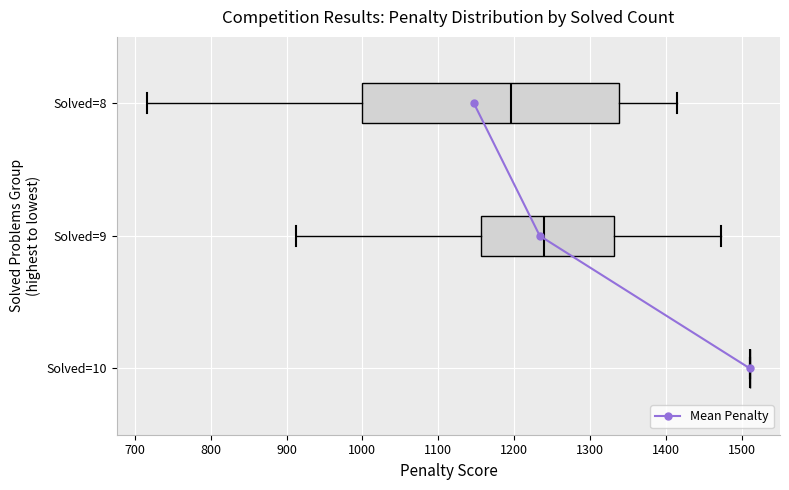

How many lines are shown in the chart?

1